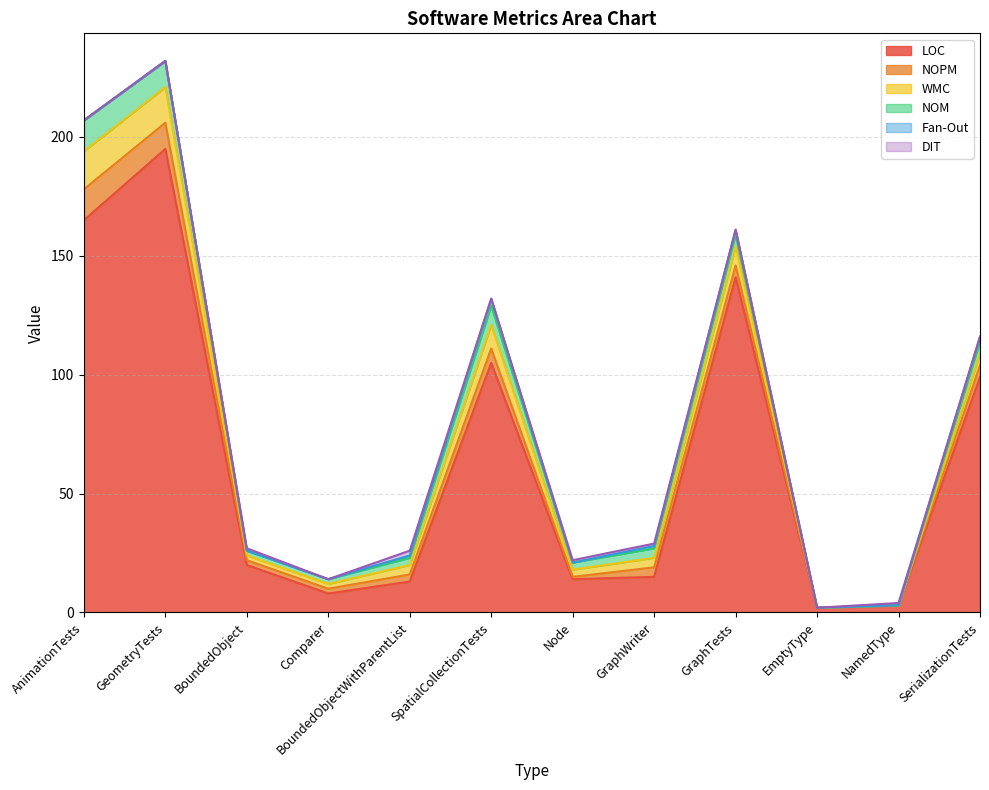

At how many categories does at least one series exceed 2?

11